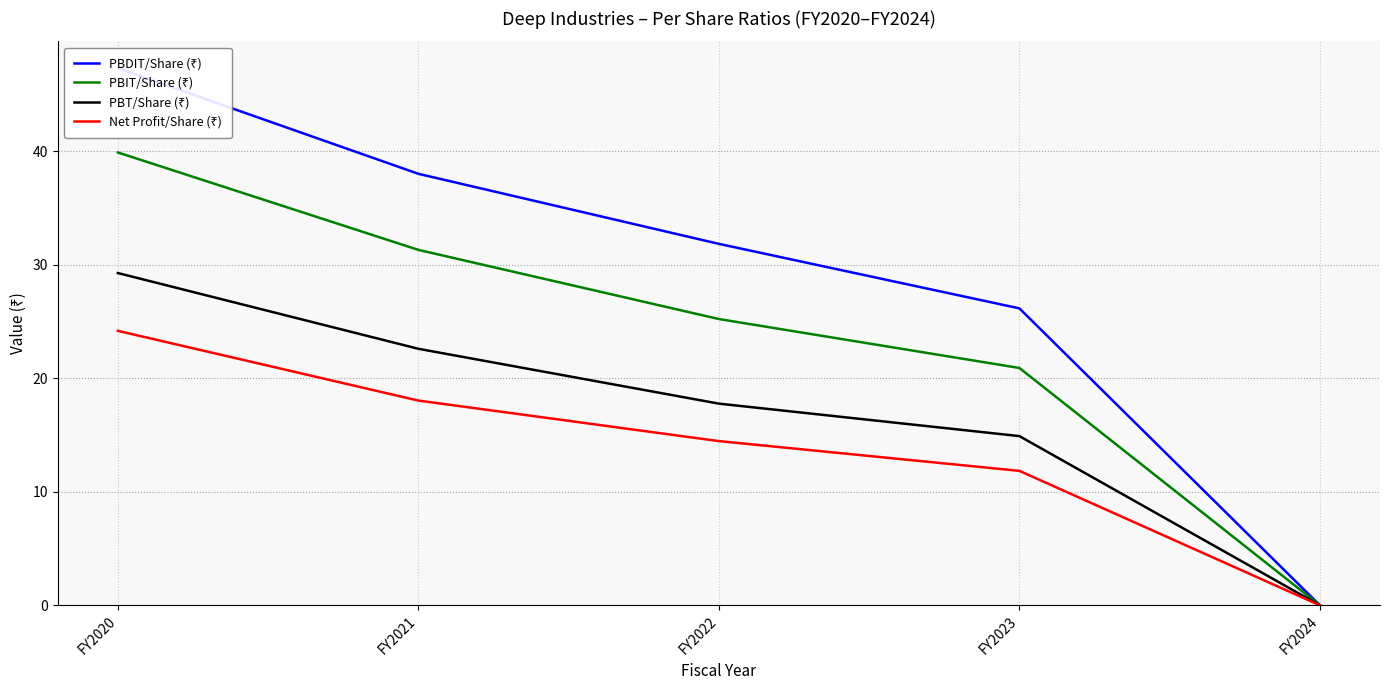

At how many categories does at least one series exceed 1?

4